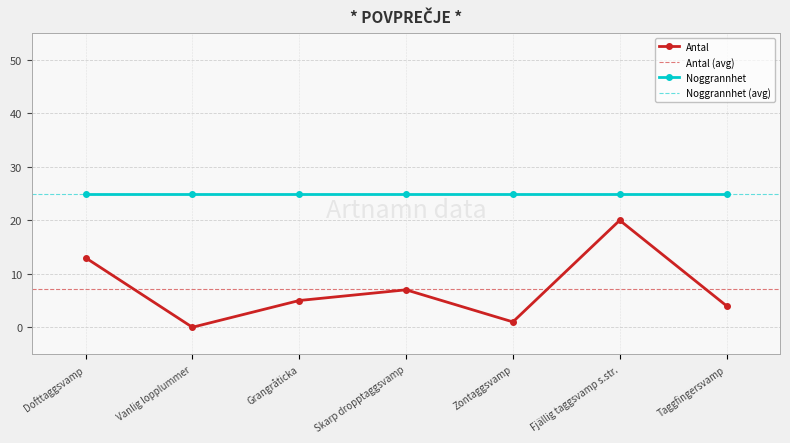

How many data points are less than 5?

3